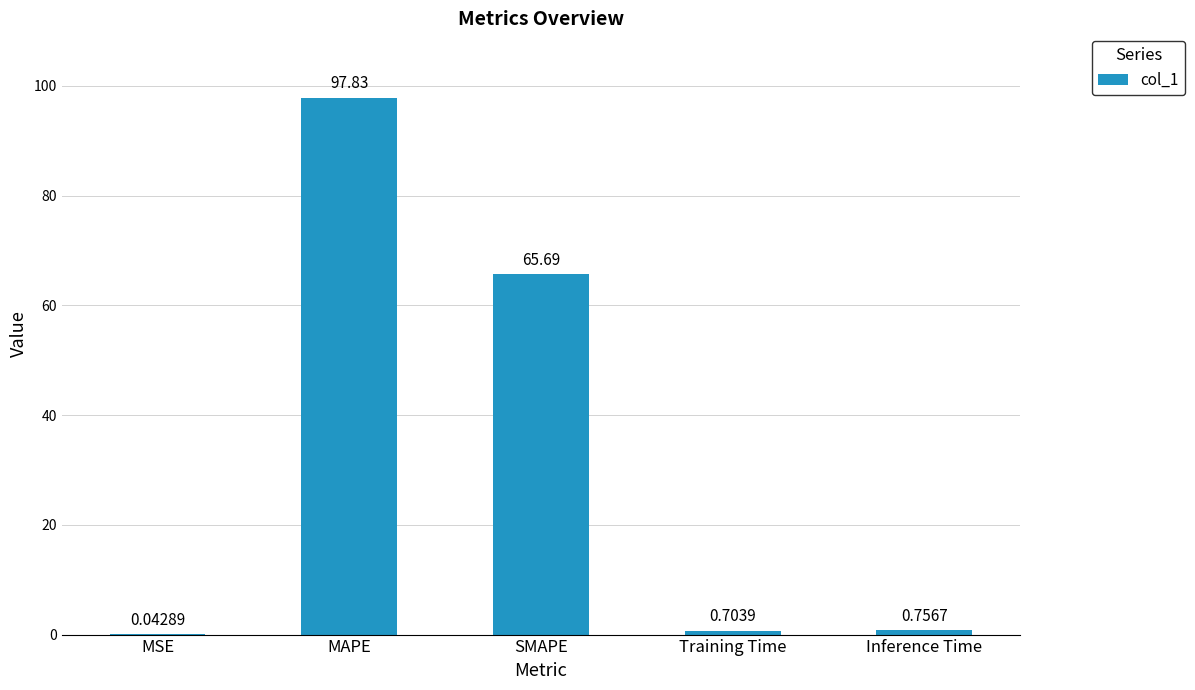

How many distinct data groups are displayed?

1